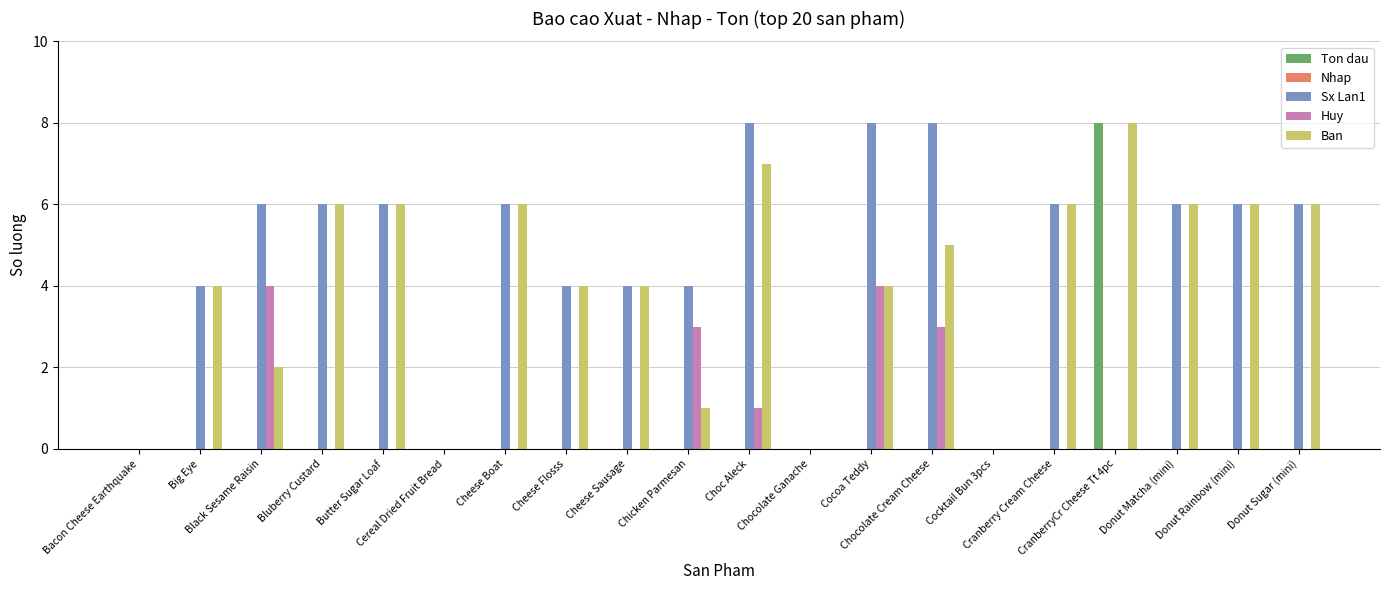

How many groups of bars are there?

20